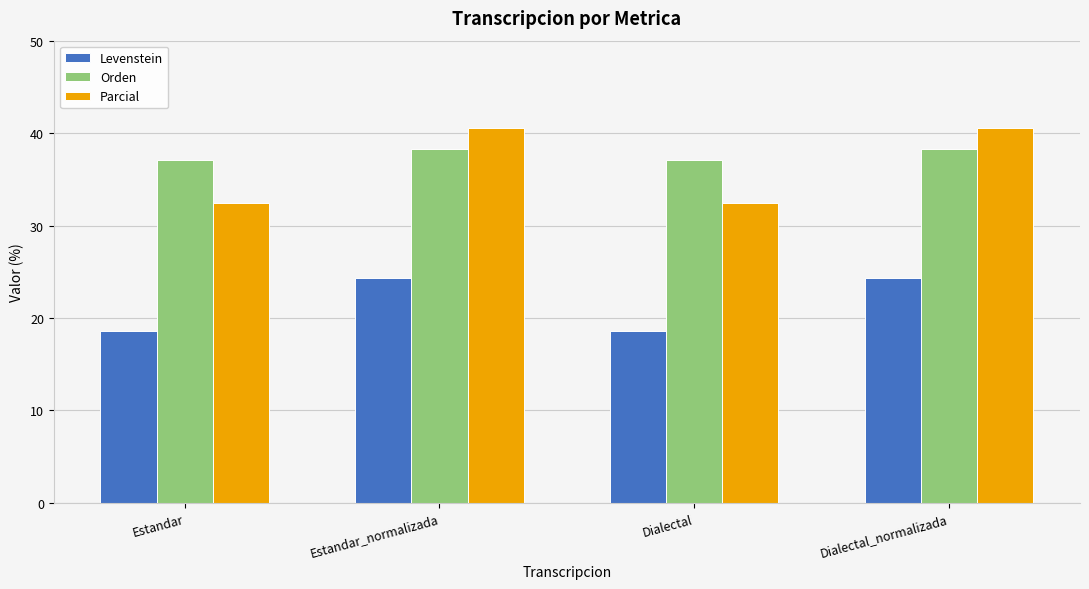

True or false: Levenstein has a value of 18.6 at Estandar.

True